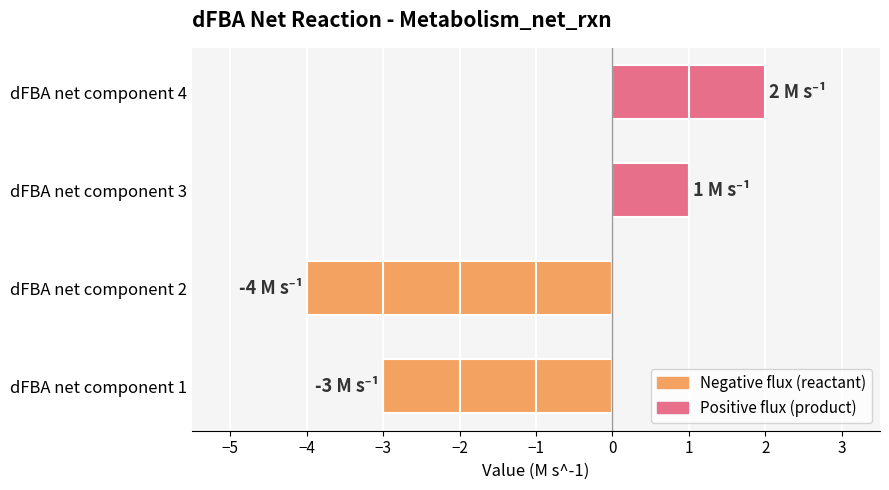

How many data points does each series have?

4